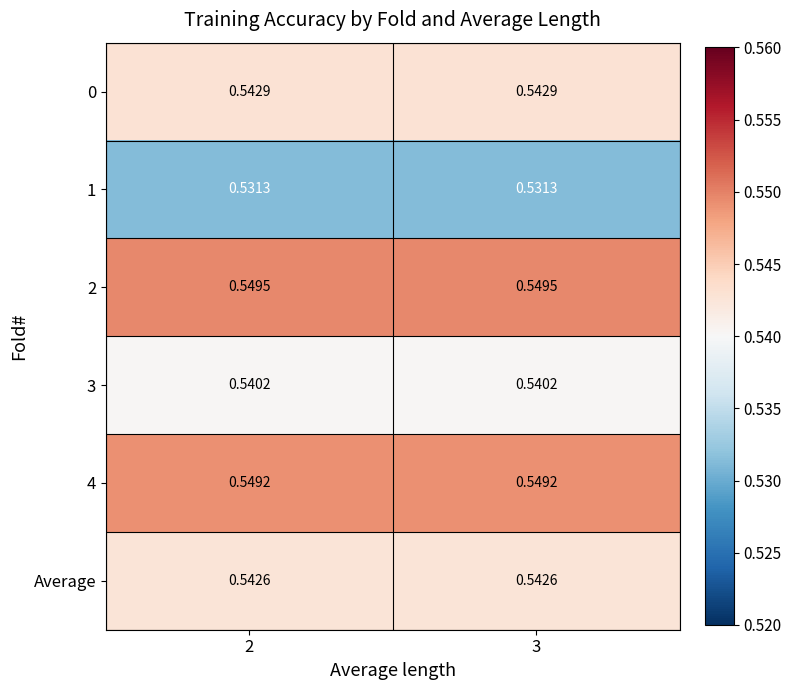

Rank the series at 3 from highest to lowest value.

2, 4, 0, Average, 3, 1